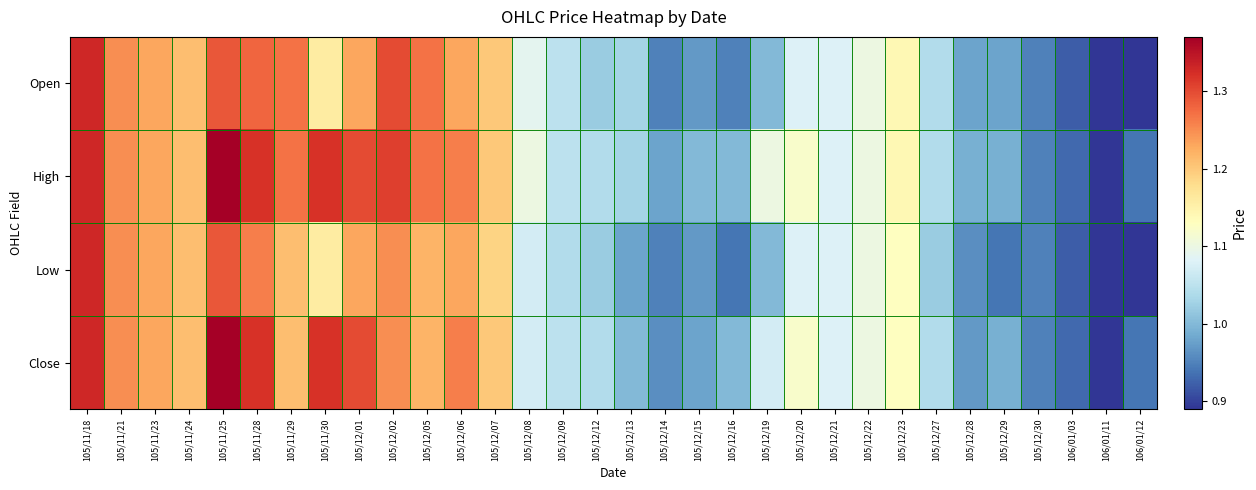

Which series changed the most between 105/11/24 and 105/11/29?

Open